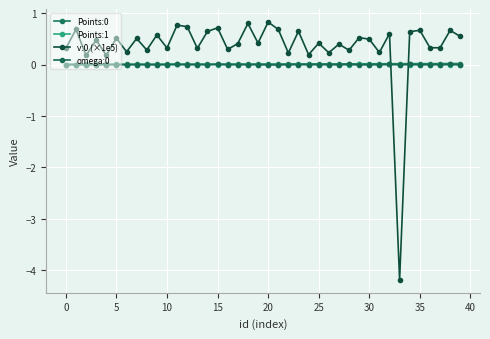

Does the chart have visible grid lines?

Yes